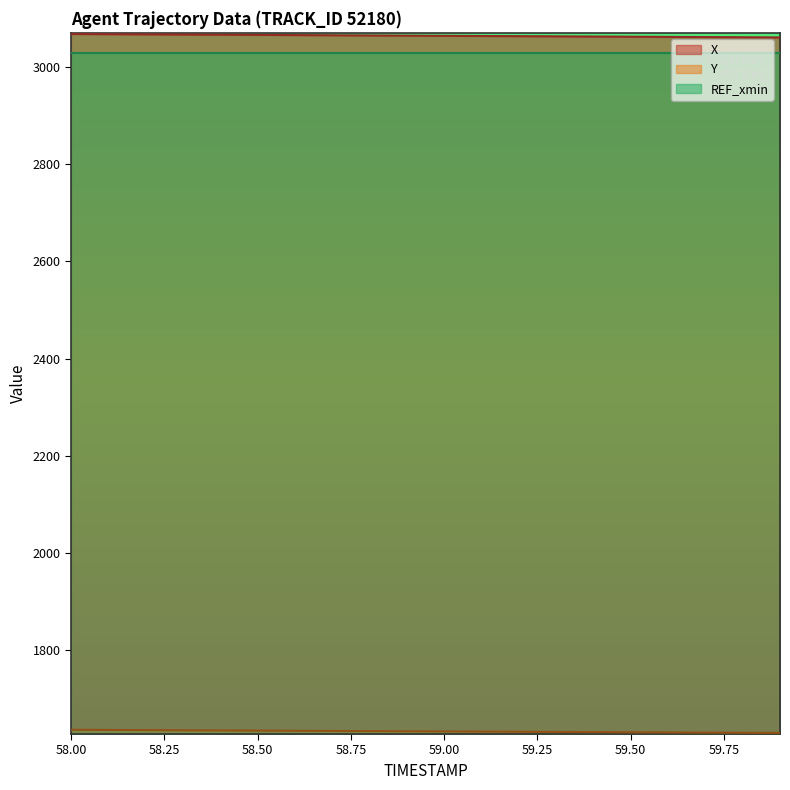

What is the sum of all X values?

61282.1